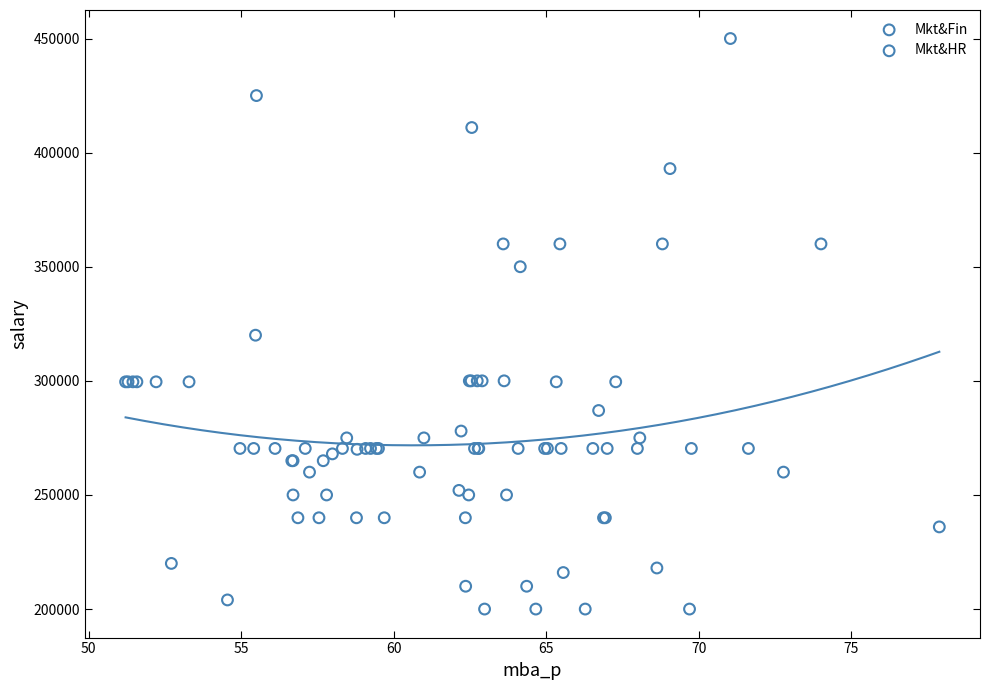

Which series has the widest spread of Y values?

Mkt&HR